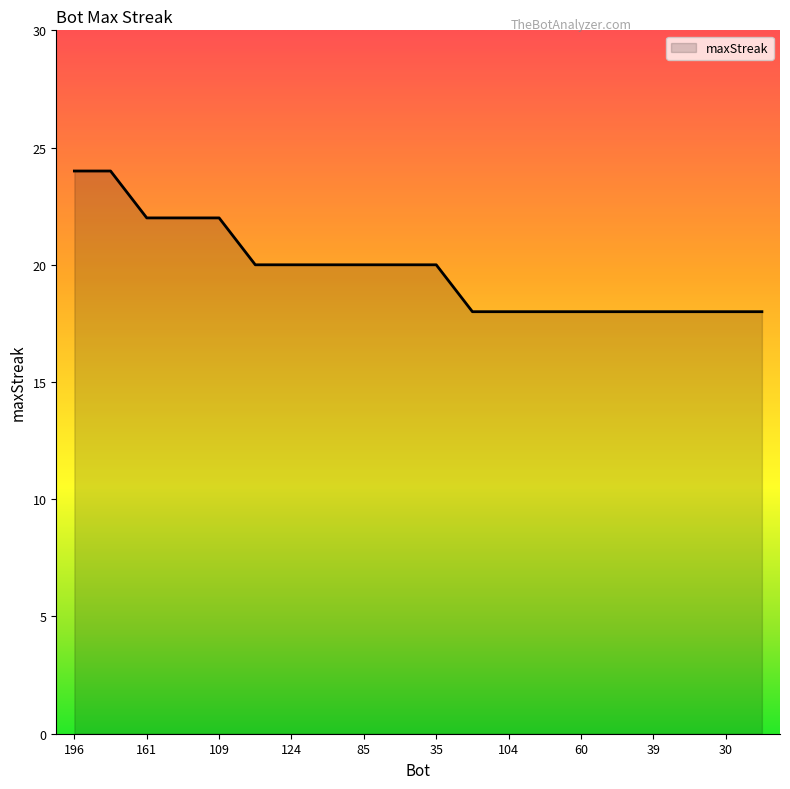

How many lines are shown in the chart?

1